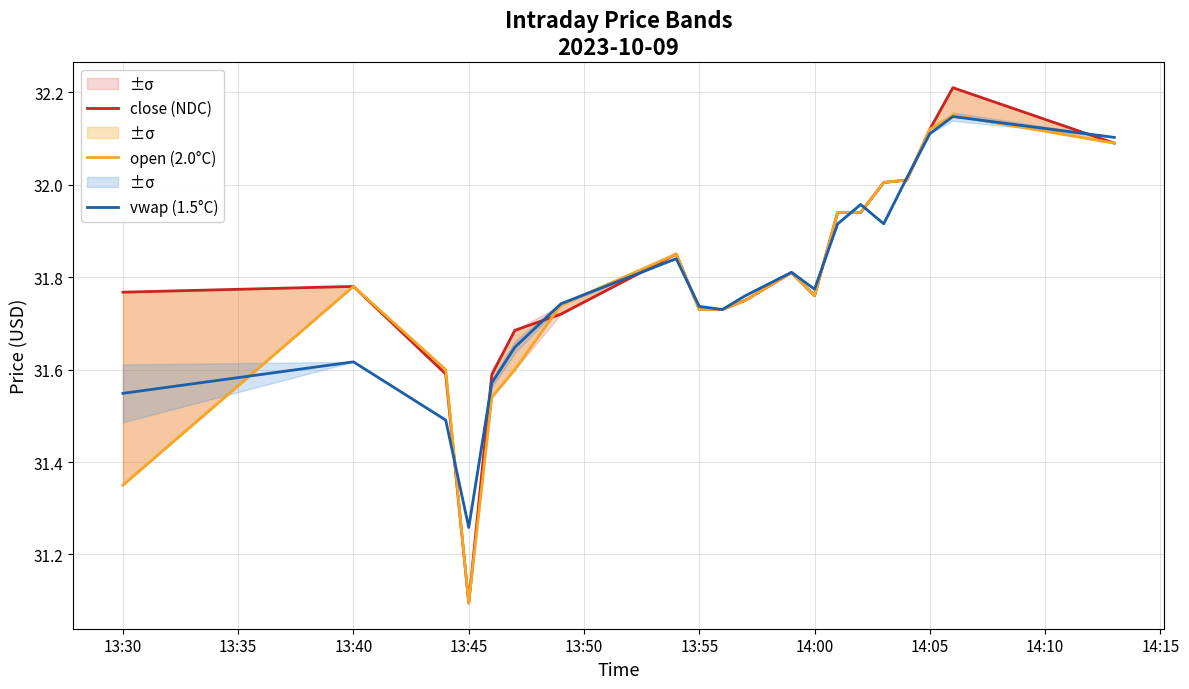

What is the approximate value of open (2.0°C) at 13:30?

31.4